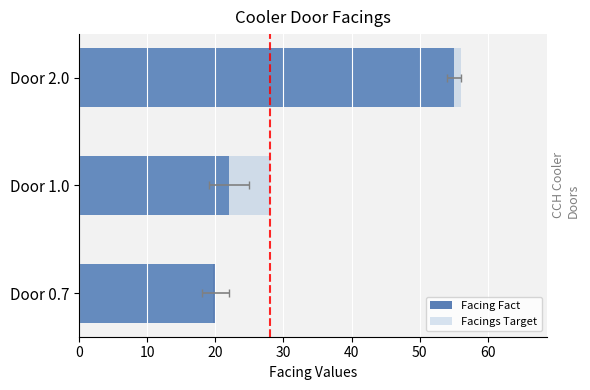

Are the bars grouped side by side (vs. stacked)?

Yes